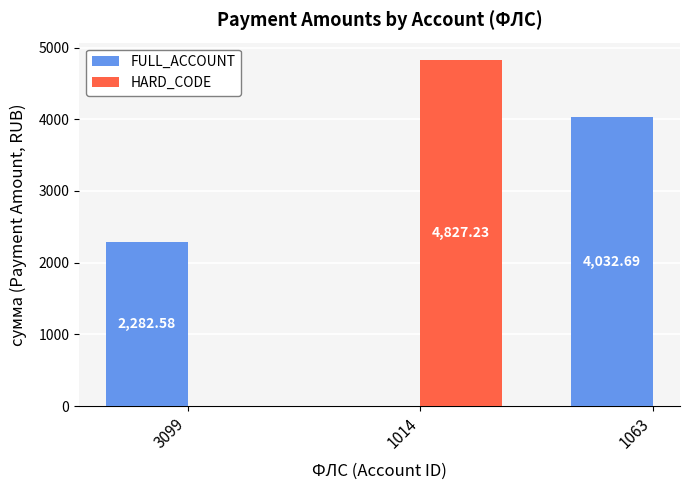

What is the average value of the FULL_ACCOUNT series?

3157.6